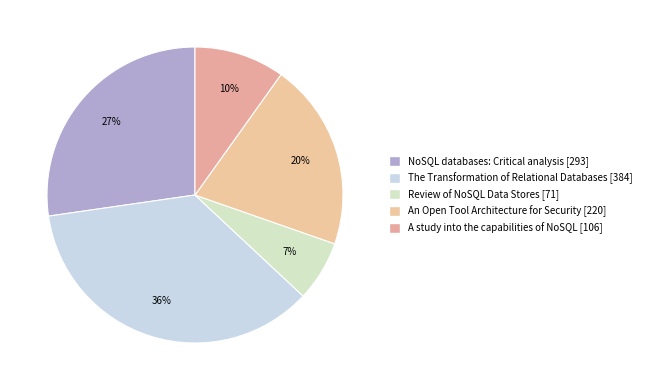

True or false: The Transformation of Relational Databases accounts for 47% of the total.

False